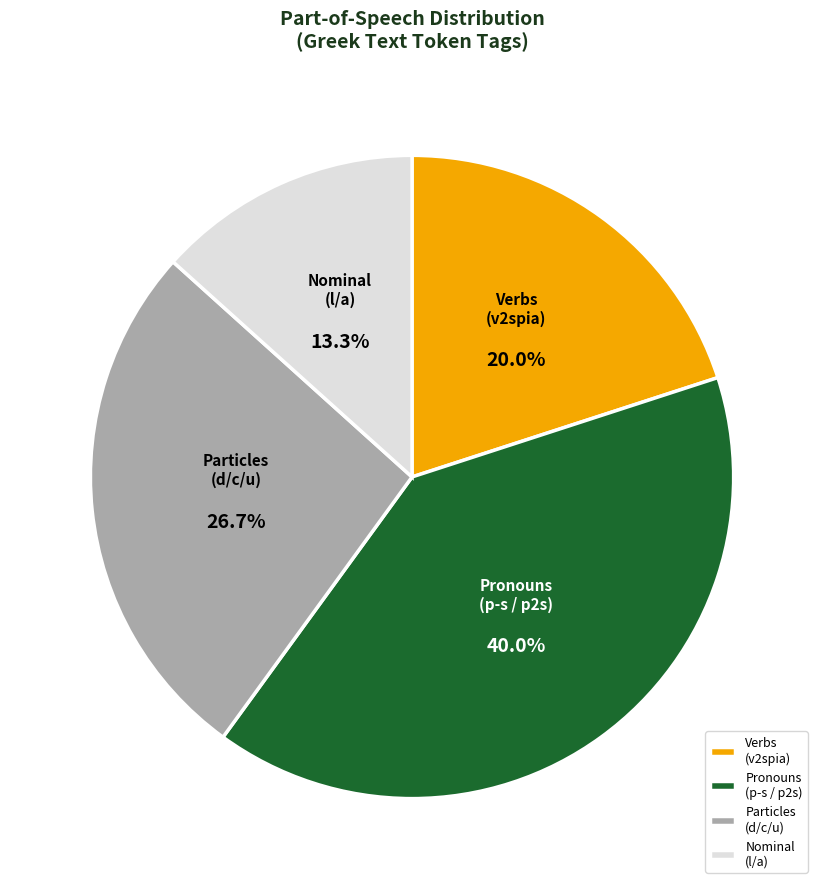

Rank the categories by value from highest to lowest.

Pronouns (p-s / p2s), Particles (d/c/u), Verbs (v2spia), Nominal (l/a)